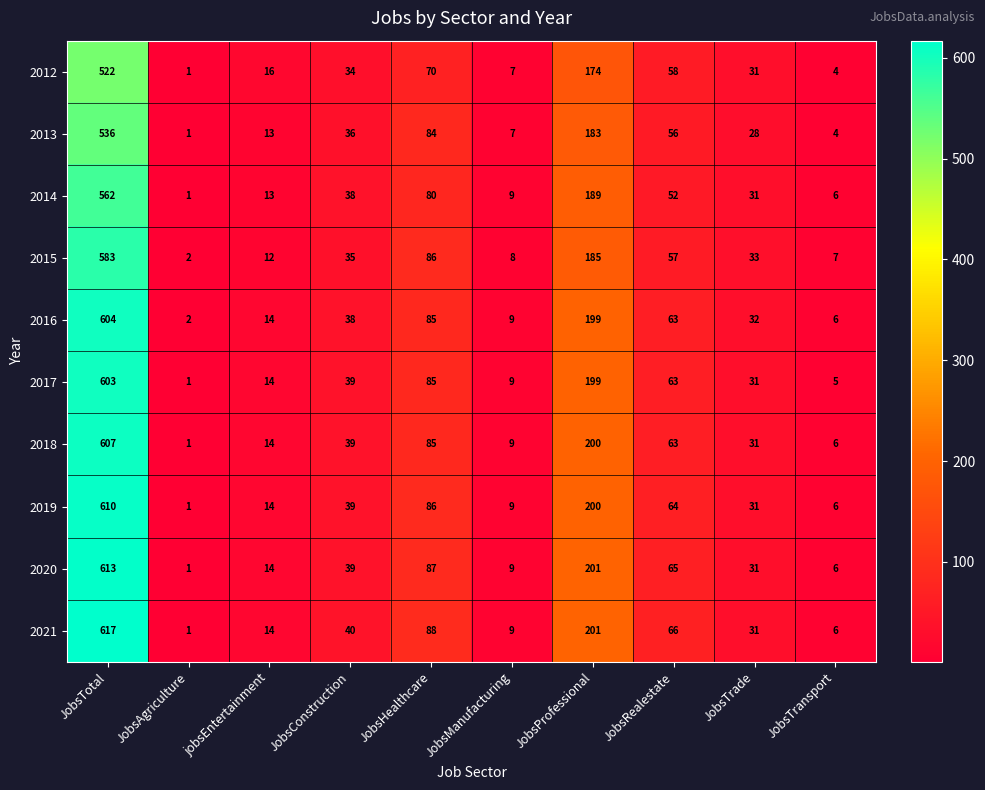

How many categories are shown in the chart?

10